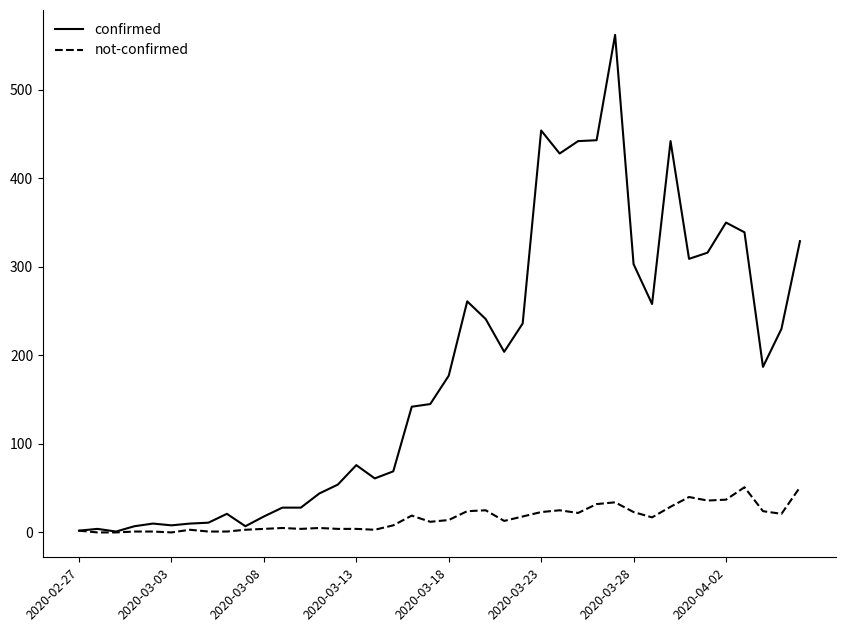

Which series has the widest spread of values?

confirmed